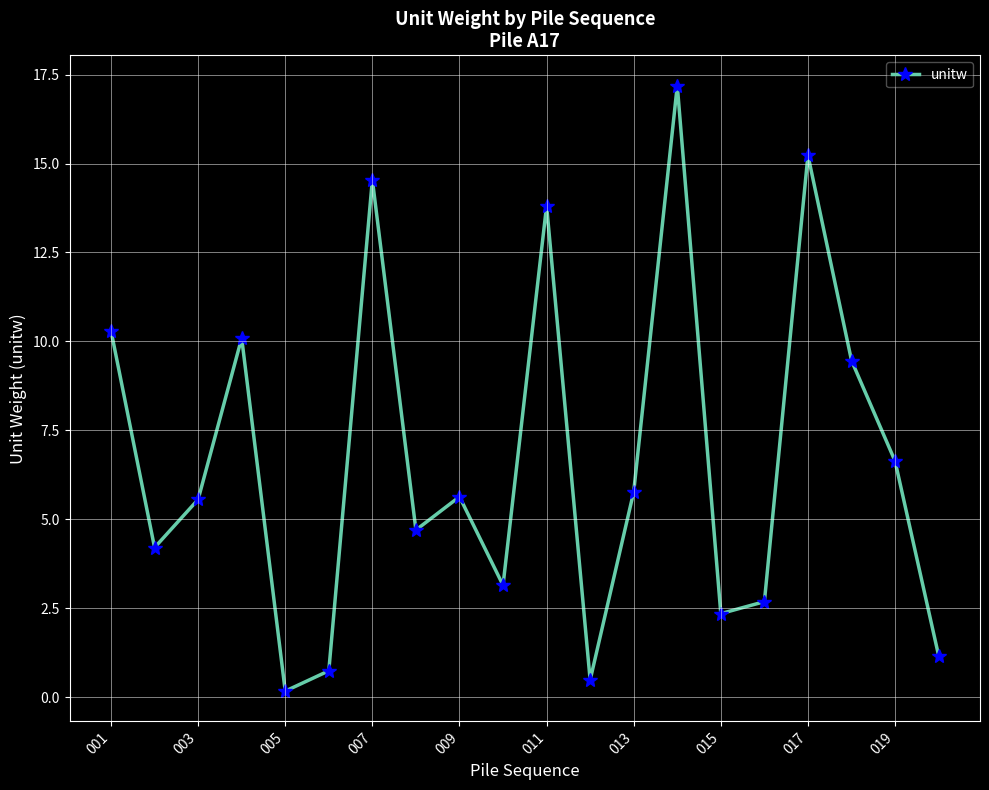

How many points are higher than both their immediate neighbors (excluding endpoints)?

6